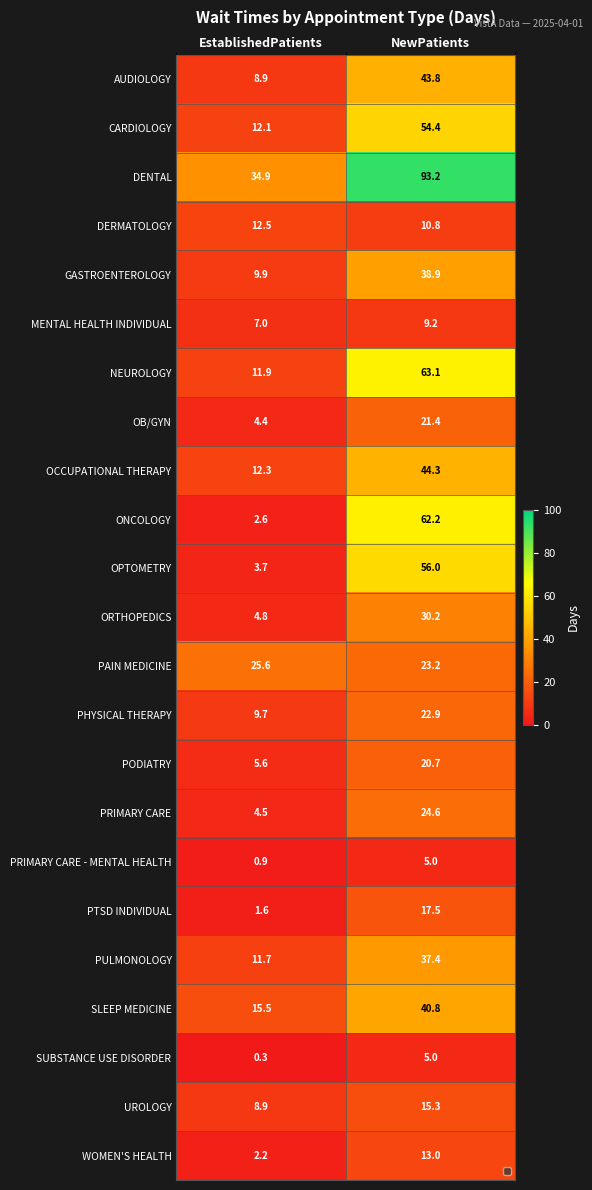

What is the difference between the maximum and minimum values in the ORTHOPEDICS series?

25.4